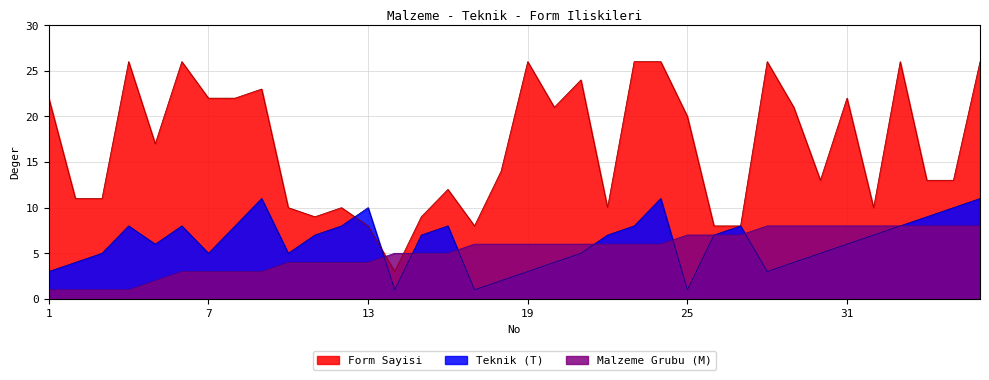

At which category does the chart reach its minimum across all series?

1